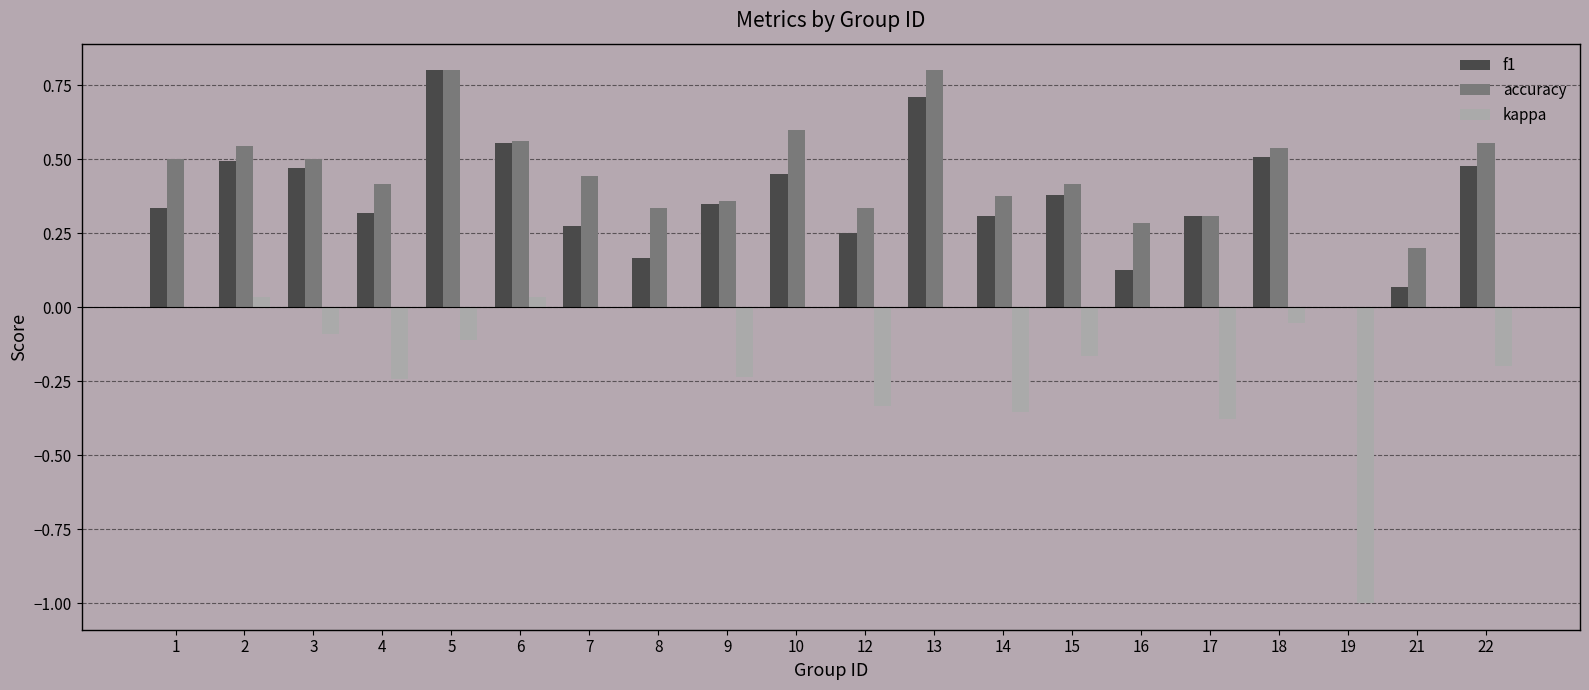

What is the sum of all accuracy values?

8.9